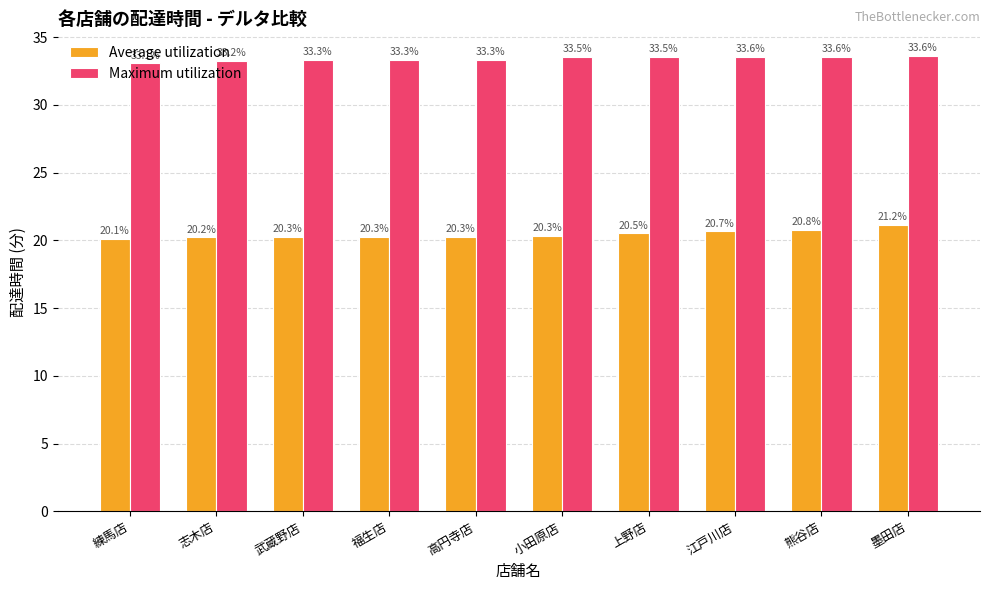

Reading left to right, extract all data points from this chart.

Average utilization: 20.1	20.2	20.3	20.3	20.3	20.3	20.5	20.7	20.8	21.2
Maximum utilization: 33.1	33.2	33.3	33.3	33.3	33.5	33.5	33.6	33.6	33.6